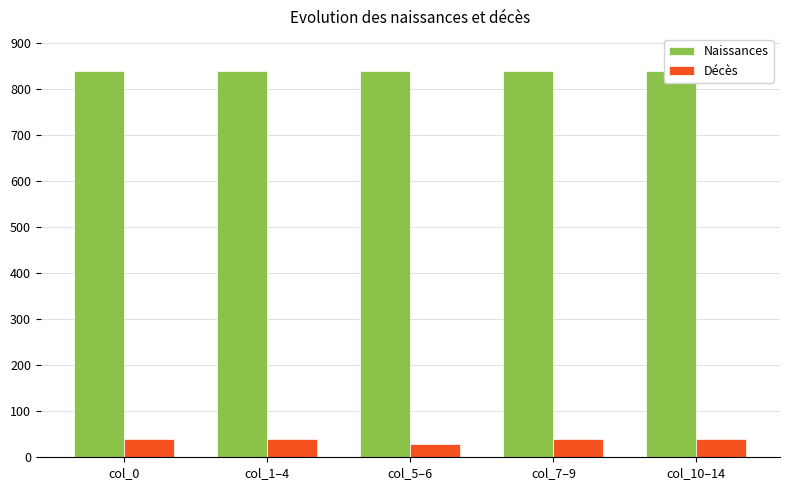

The value of Naissances at col_7–9 is 840.0. True or false?

True